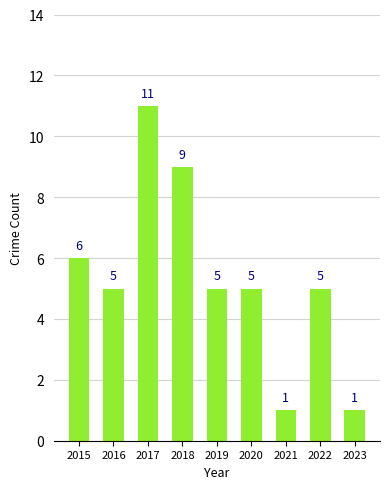

Reading left to right, transcribe all the data shown in this chart.

2015=6	2016=5	2017=11	2018=9	2019=5	2020=5	2021=1	2022=5	2023=1